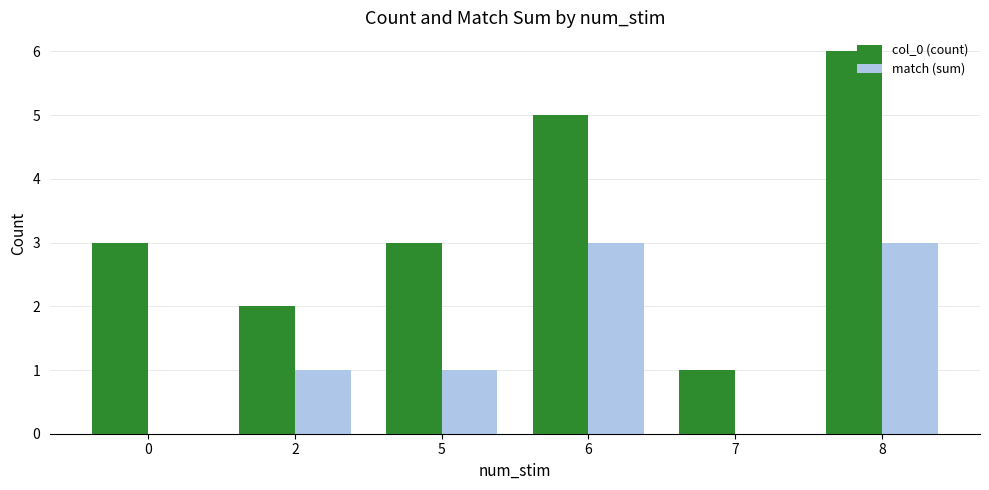

True or false: match (sum) has a value of 0 at 0.

True